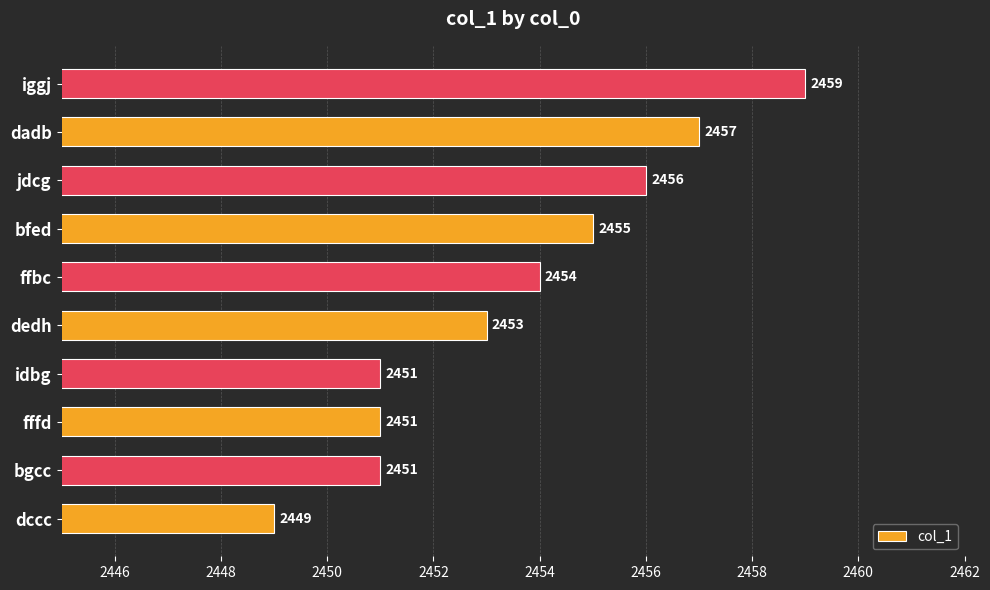

What is the change in value from dedh to iggj?

+6